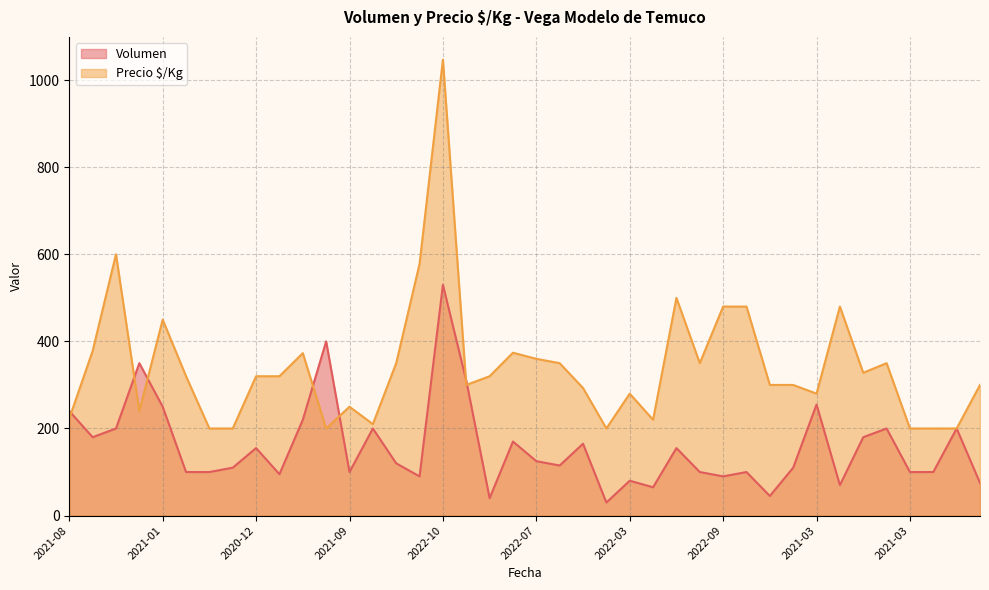

Which category has the lowest value across all series?

2022-04